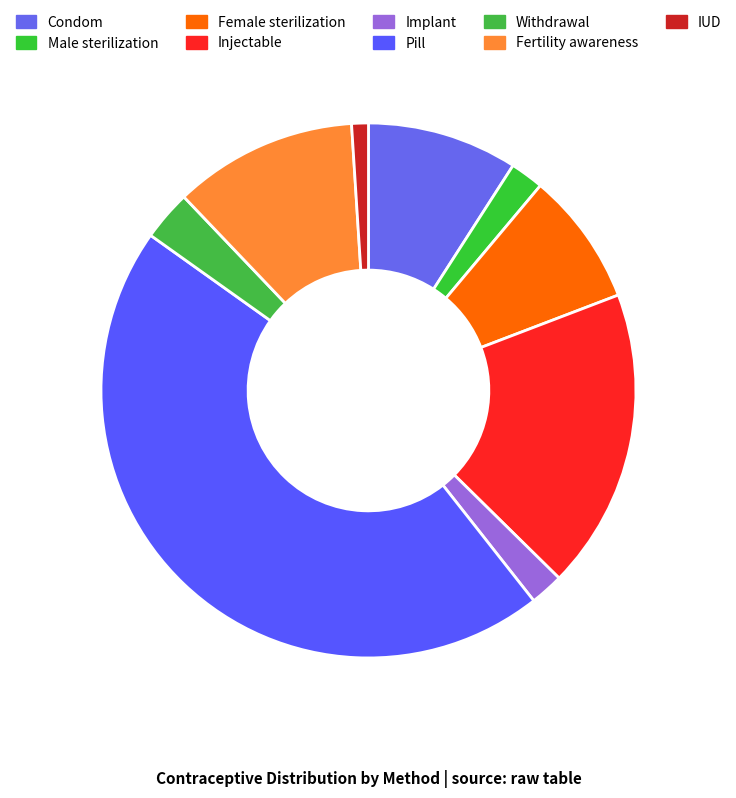

Which category has the smallest portion of the pie?

IUD